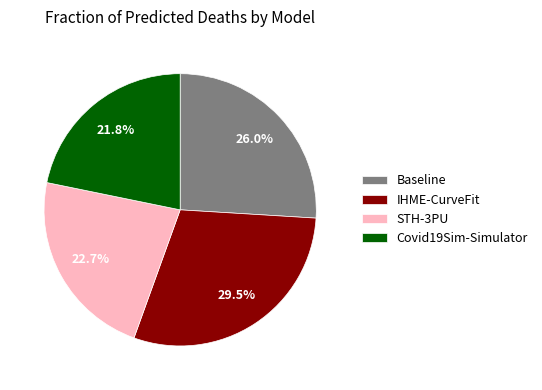

Does Covid19Sim-Simulator account for over 50% of the chart?

No